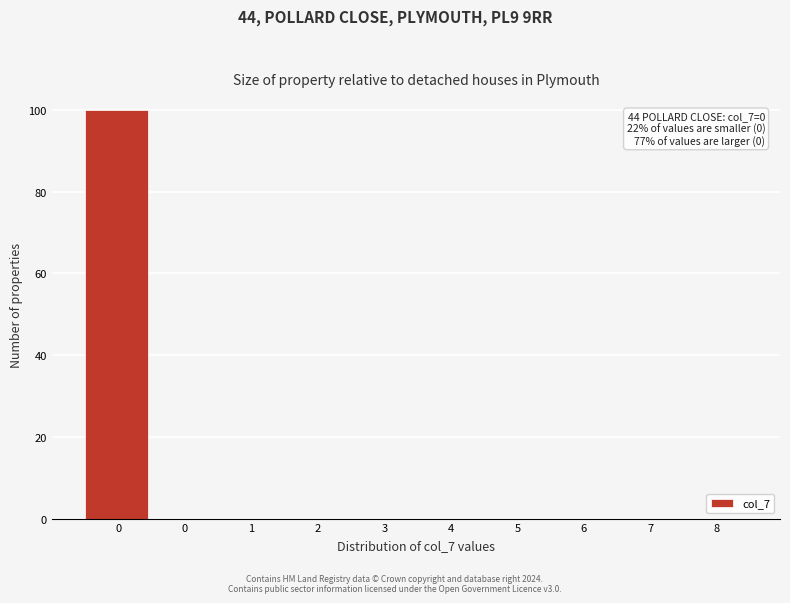

How many series are shown in this chart?

1